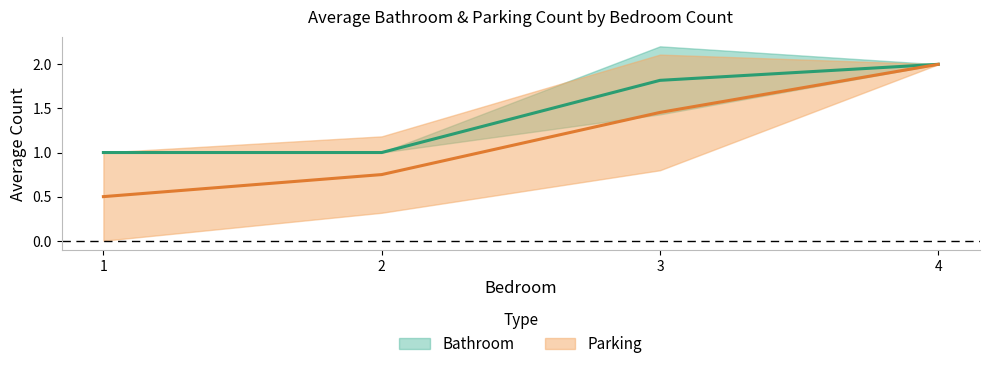

Which series has the largest total across all categories?

Bathroom